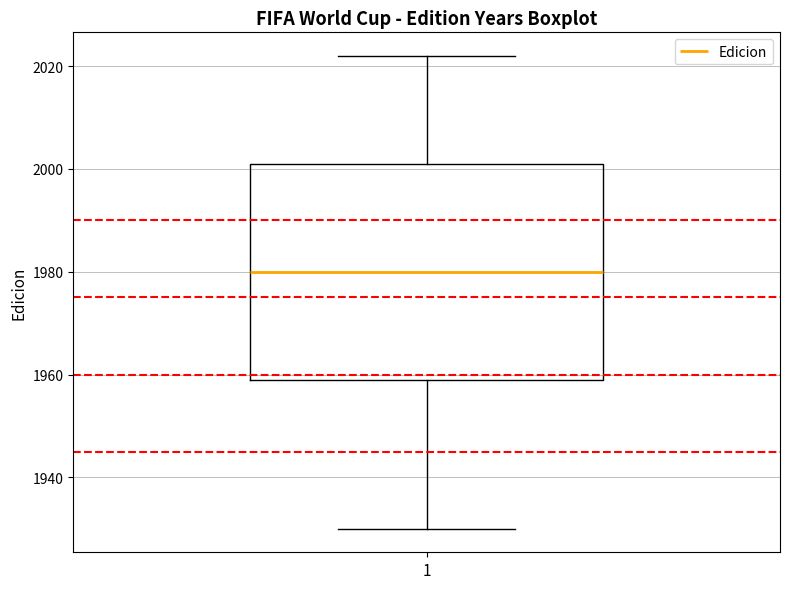

Where does the median line of the box at x = 1 sit on the y-axis? The values are not printed on the chart, so give them approximately, as read against the axis.

1980